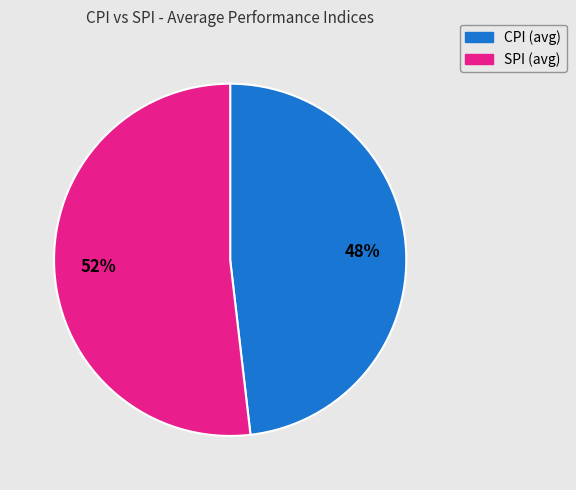

To the nearest percent, what is the difference between the largest and smallest slice percentages?

4%